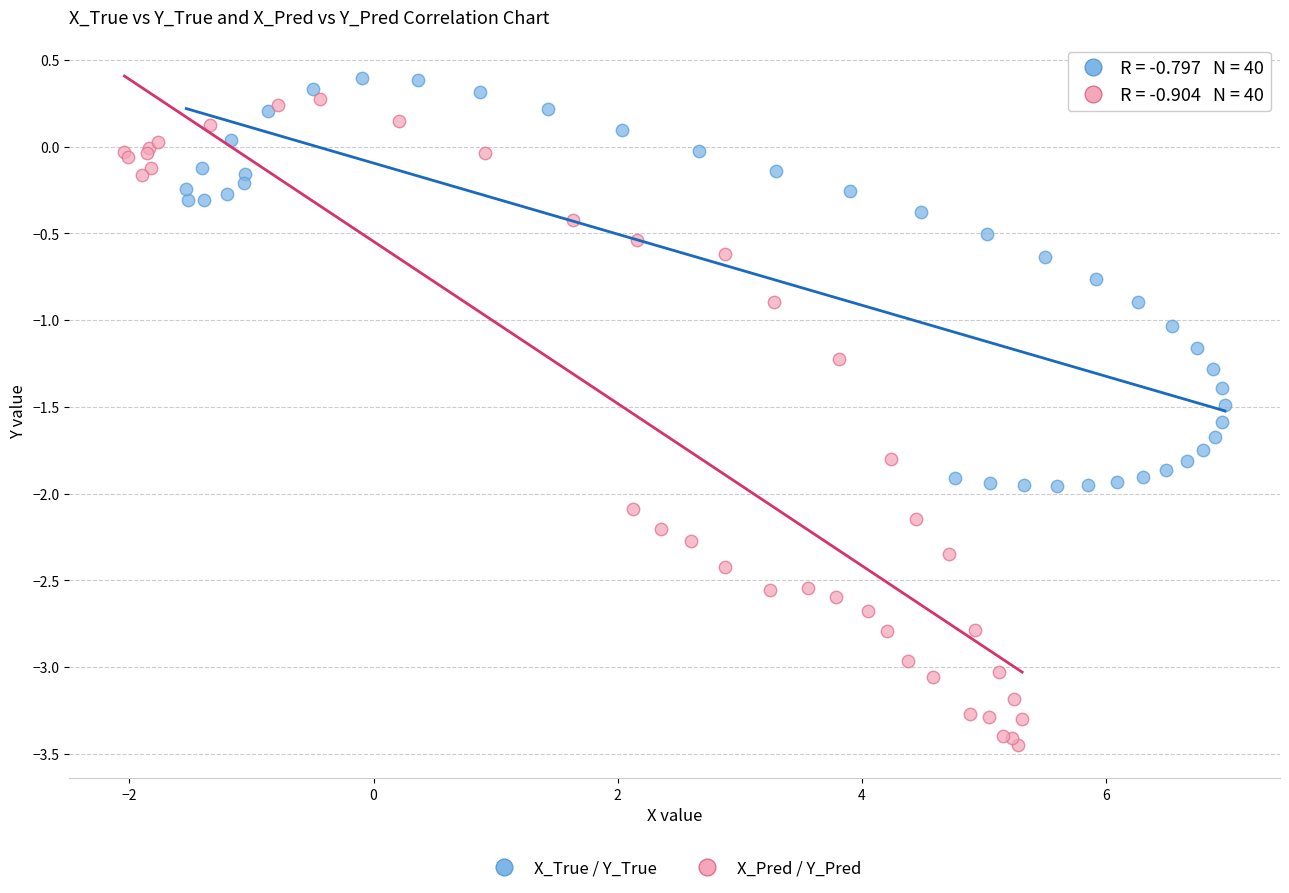

Which series contains the lowest Y value?

X_Pred / Y_Pred